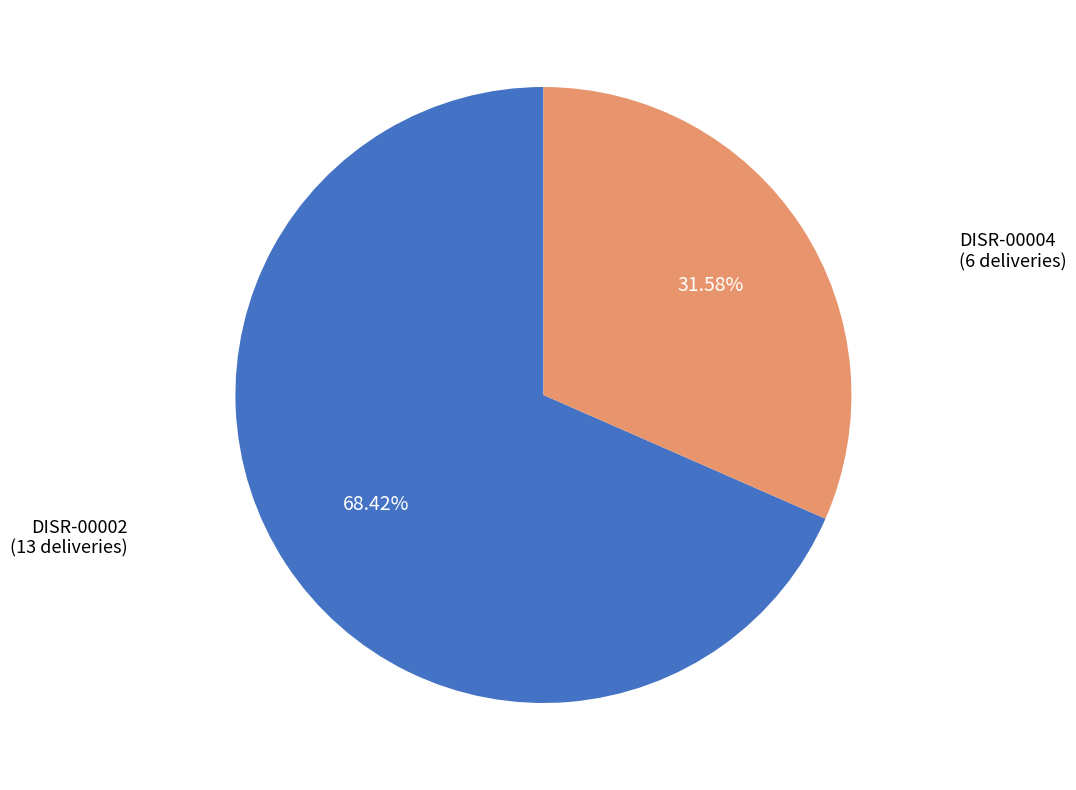

Does any single category account for the majority?

Yes